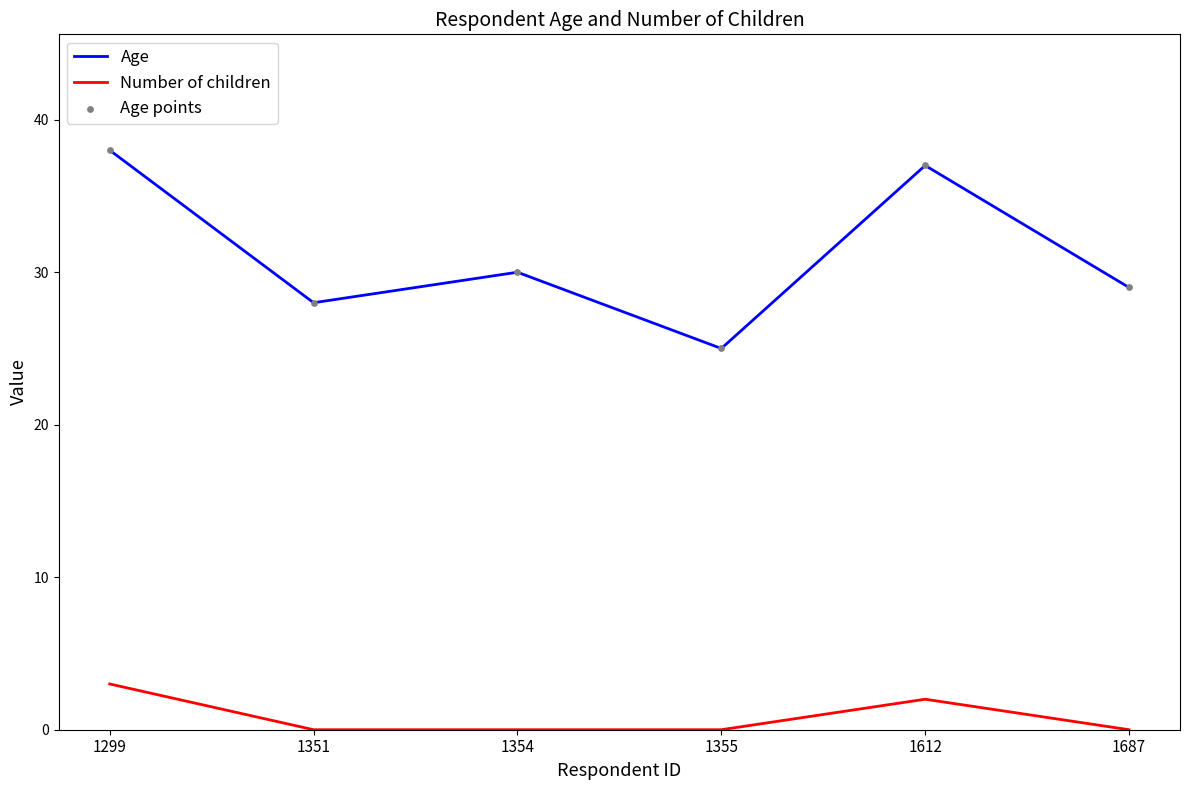

What is the difference between the highest and lowest values at 1299?

35